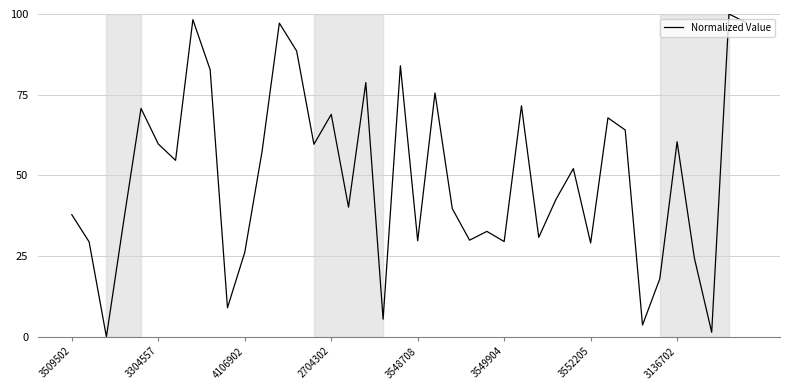

What is the difference between the maximum and minimum values?

100.0